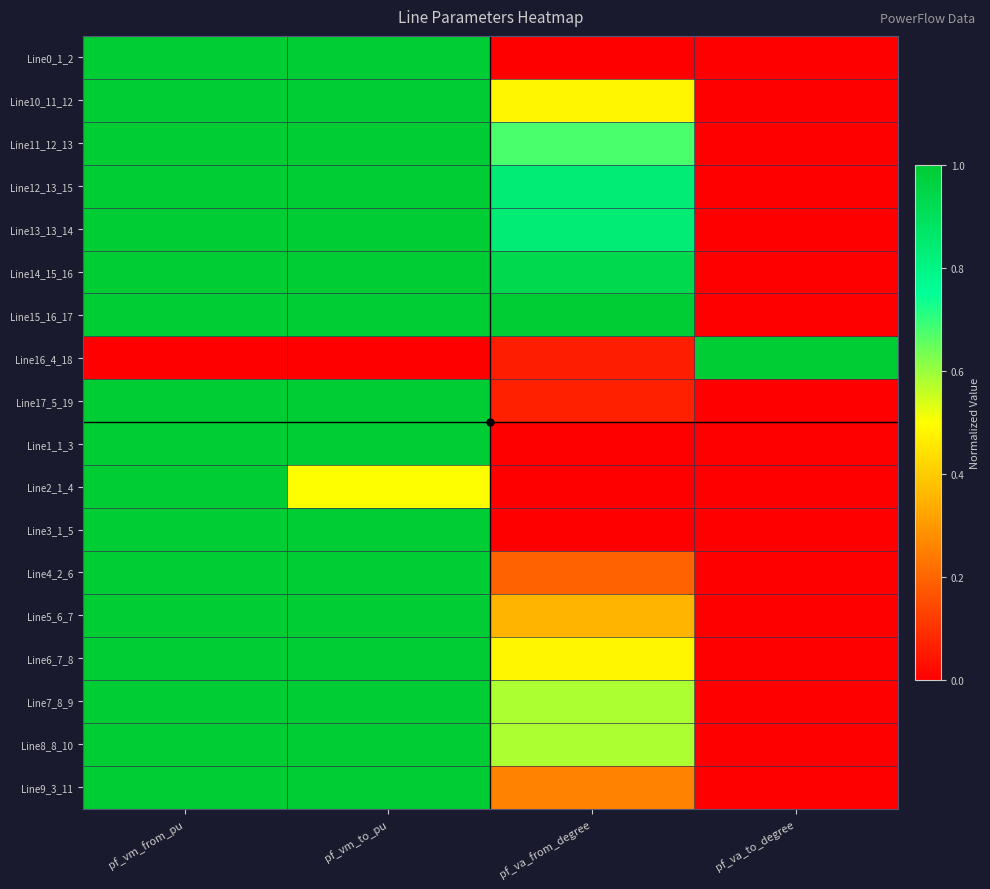

Reading right to left, list all the values displayed in this chart.

Line0_1_2: pf_va_to_degree=0.0	pf_va_from_degree=0.0	pf_vm_to_pu=1.0	pf_vm_from_pu=1.0
Line10_11_12: pf_va_to_degree=0.0	pf_va_from_degree=0.5	pf_vm_to_pu=1.0	pf_vm_from_pu=1.0
Line11_12_13: pf_va_to_degree=0.0	pf_va_from_degree=0.7	pf_vm_to_pu=1.0	pf_vm_from_pu=1.0
Line12_13_15: pf_va_to_degree=0.0	pf_va_from_degree=0.8	pf_vm_to_pu=1.0	pf_vm_from_pu=1.0
Line13_13_14: pf_va_to_degree=0.0	pf_va_from_degree=0.8	pf_vm_to_pu=1.0	pf_vm_from_pu=1.0
Line14_15_16: pf_va_to_degree=0.0	pf_va_from_degree=0.9	pf_vm_to_pu=1.0	pf_vm_from_pu=1.0
Line15_16_17: pf_va_to_degree=0.0	pf_va_from_degree=1.0	pf_vm_to_pu=1.0	pf_vm_from_pu=1.0
Line16_4_18: pf_va_to_degree=1.0	pf_va_from_degree=0.1	pf_vm_to_pu=0.0	pf_vm_from_pu=0.0
Line17_5_19: pf_va_to_degree=0.0	pf_va_from_degree=0.1	pf_vm_to_pu=1.0	pf_vm_from_pu=1.0
Line1_1_3: pf_va_to_degree=0.0	pf_va_from_degree=0.0	pf_vm_to_pu=1.0	pf_vm_from_pu=1.0
Line2_1_4: pf_va_to_degree=0.0	pf_va_from_degree=0.0	pf_vm_to_pu=0.5	pf_vm_from_pu=1.0
Line3_1_5: pf_va_to_degree=0.0	pf_va_from_degree=0.0	pf_vm_to_pu=1.0	pf_vm_from_pu=1.0
Line4_2_6: pf_va_to_degree=0.0	pf_va_from_degree=0.2	pf_vm_to_pu=1.0	pf_vm_from_pu=1.0
Line5_6_7: pf_va_to_degree=0.0	pf_va_from_degree=0.4	pf_vm_to_pu=1.0	pf_vm_from_pu=1.0
Line6_7_8: pf_va_to_degree=0.0	pf_va_from_degree=0.5	pf_vm_to_pu=1.0	pf_vm_from_pu=1.0
Line7_8_9: pf_va_to_degree=0.0	pf_va_from_degree=0.6	pf_vm_to_pu=1.0	pf_vm_from_pu=1.0
Line8_8_10: pf_va_to_degree=0.0	pf_va_from_degree=0.6	pf_vm_to_pu=1.0	pf_vm_from_pu=1.0
Line9_3_11: pf_va_to_degree=0.0	pf_va_from_degree=0.3	pf_vm_to_pu=1.0	pf_vm_from_pu=1.0